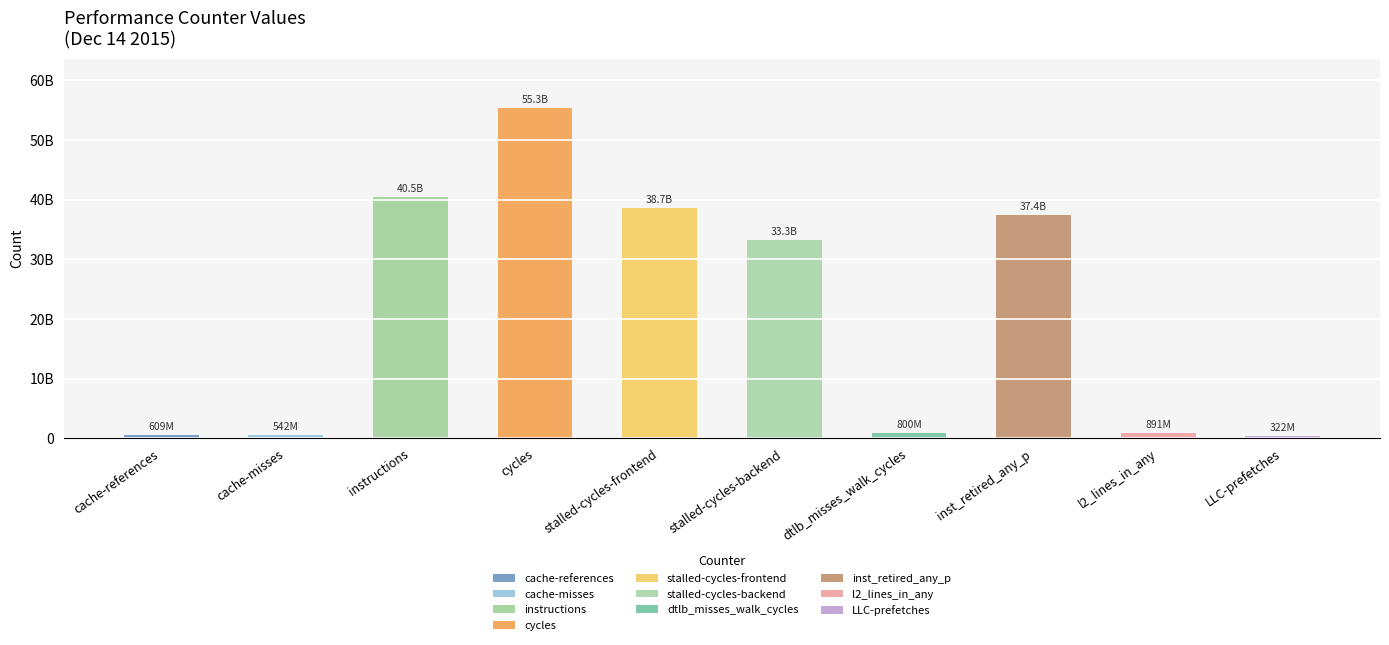

Which has a higher value, l2_lines_in_any or cycles?

cycles